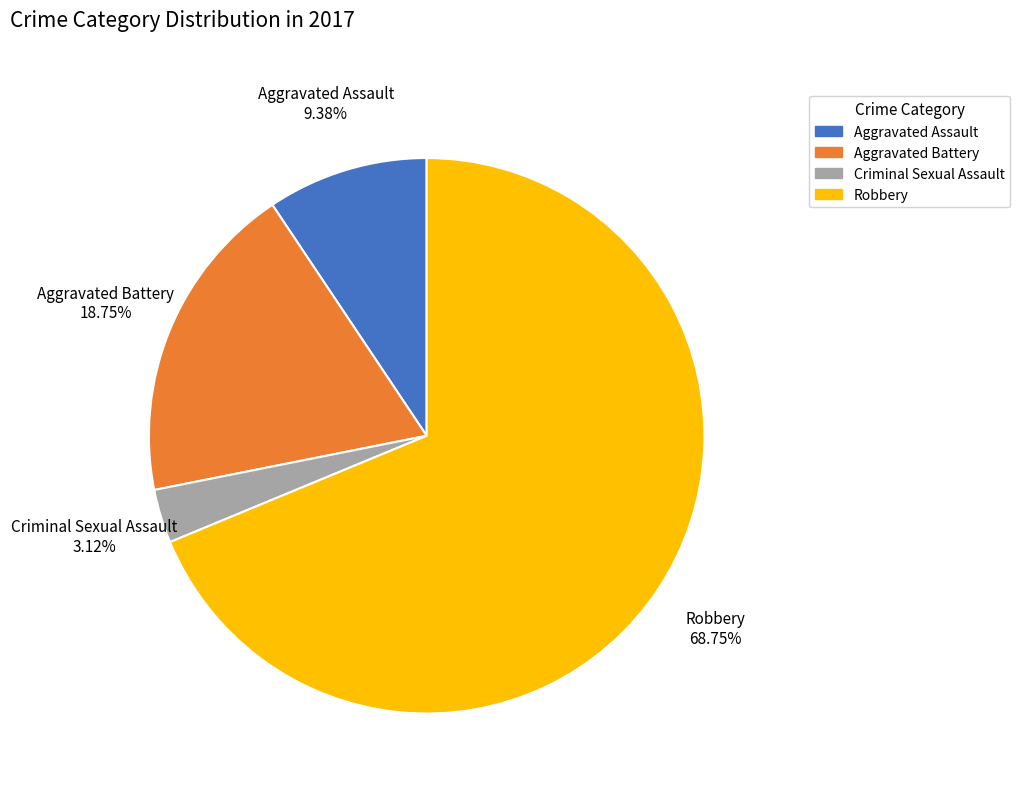

Is the sum of Aggravated Assault and Criminal Sexual Assault greater than half?

No